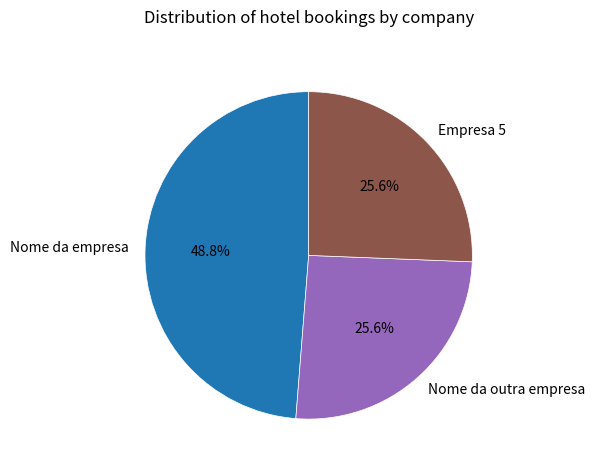

Do Nome da empresa and Empresa 5 together represent more than half of the pie?

Yes